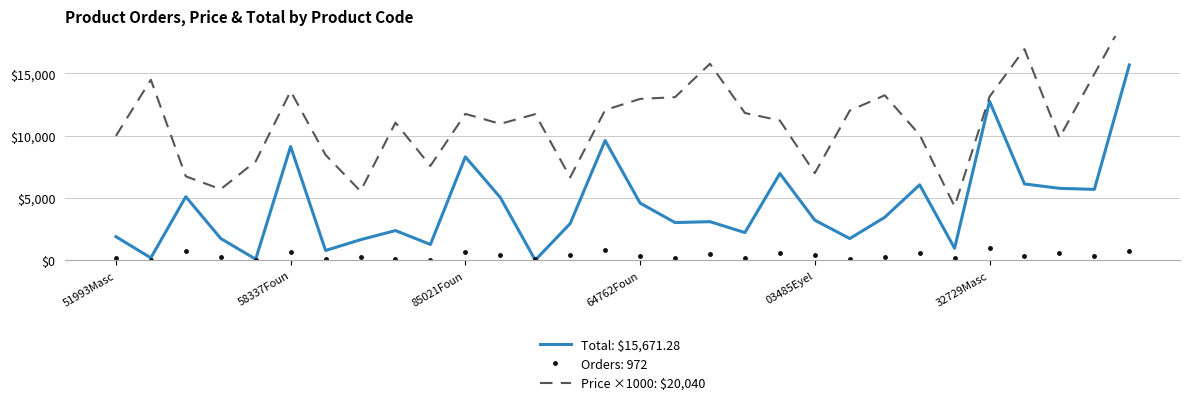

What is the maximum value for Price ×1000: $20,040?

20040.0